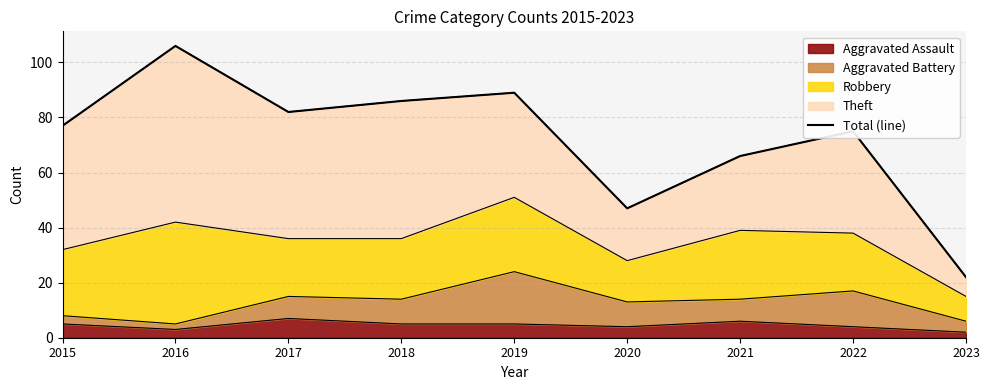

How many interior local valleys (lower than both neighbors) does the data have?

2